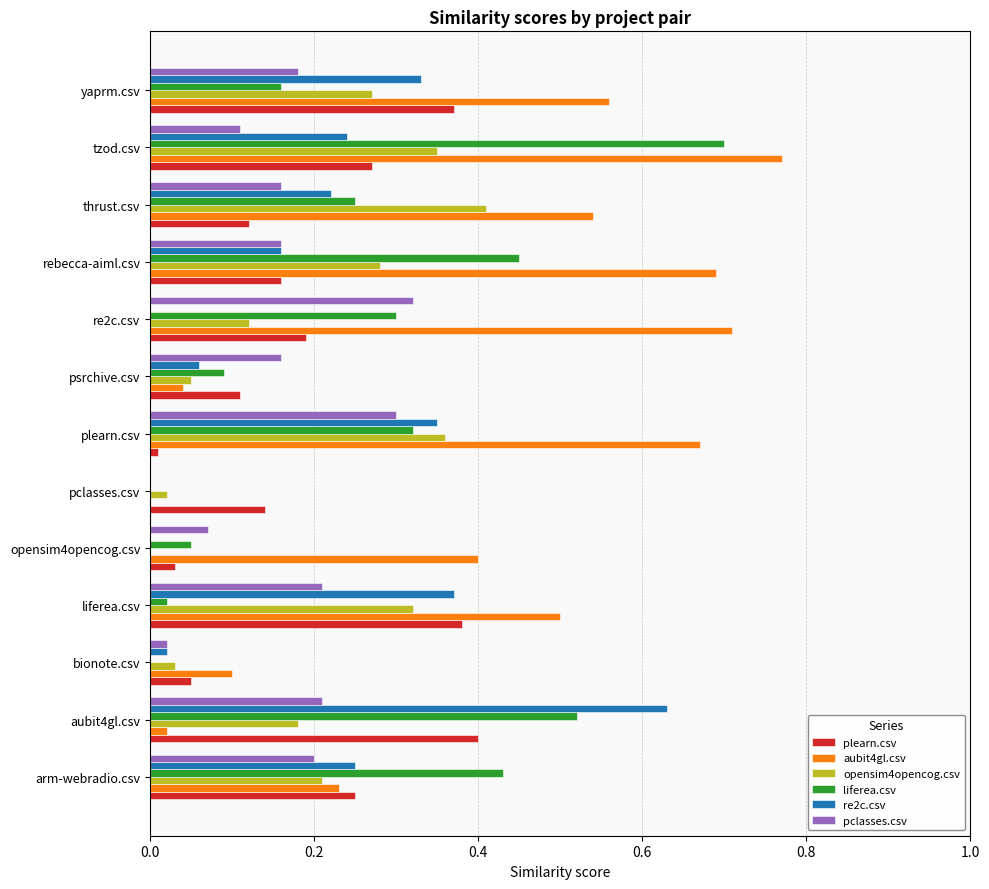

The liferea.csv series shows 0.5 at rebecca-aiml.csv. True or false?

True